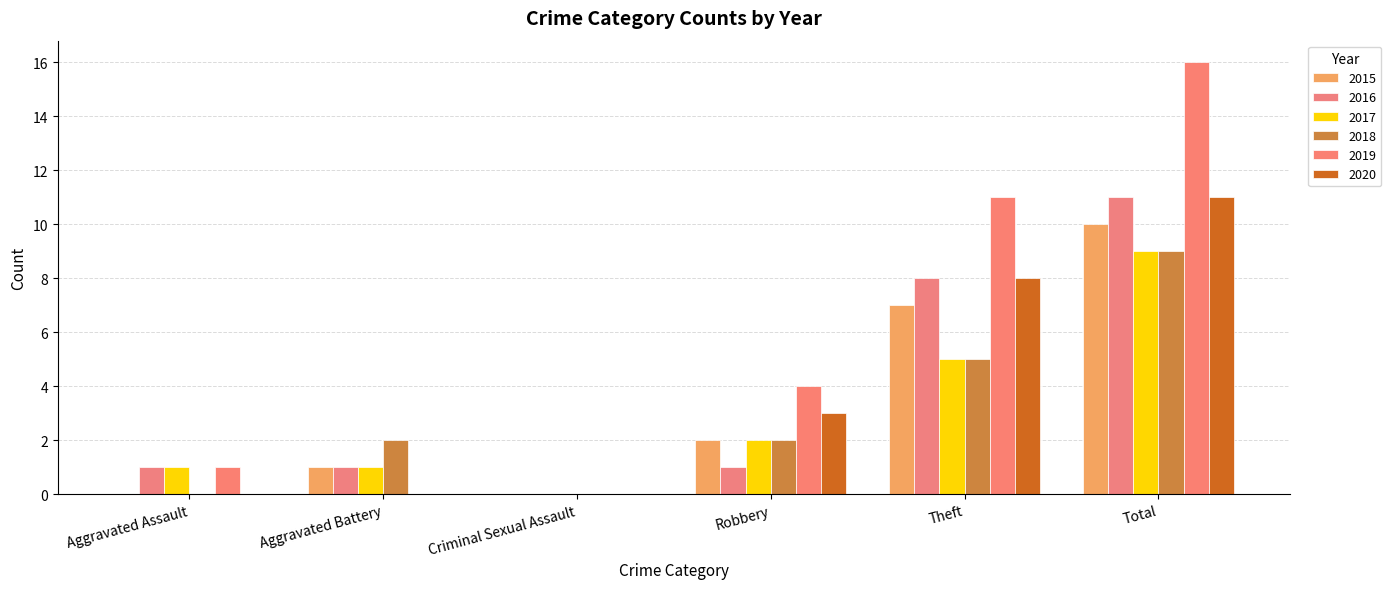

Reading left to right, what are all the values shown in this chart?

2015: 0	1	0	2	7	10
2016: 1	1	0	1	8	11
2017: 1	1	0	2	5	9
2018: 0	2	0	2	5	9
2019: 1	0	0	4	11	16
2020: 0	0	0	3	8	11